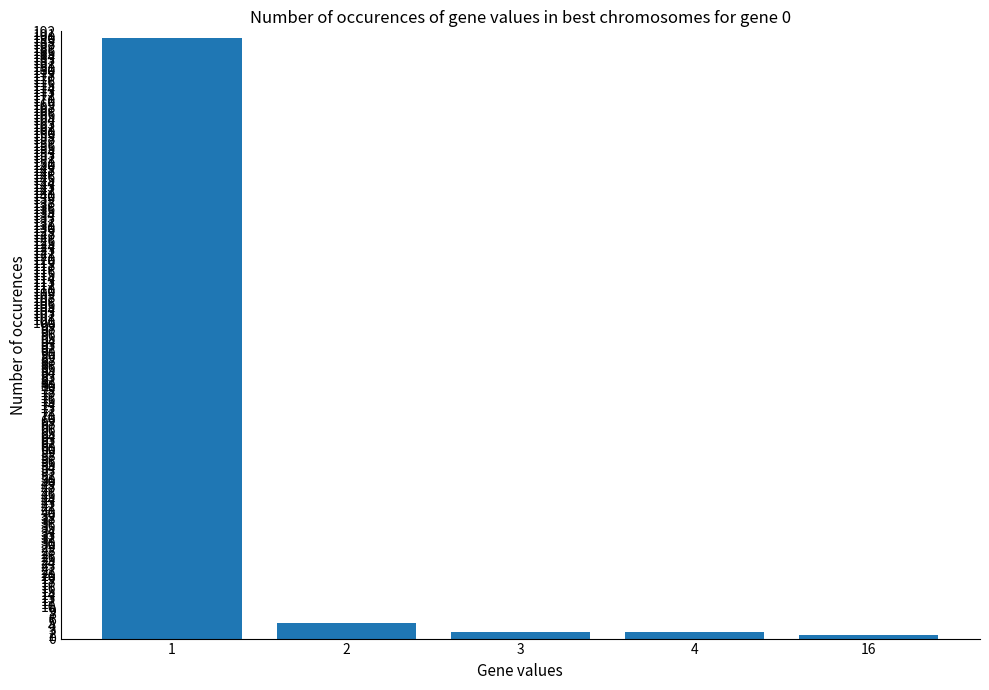

Approximately how many times larger is the value at 16 compared to 4?

0.5